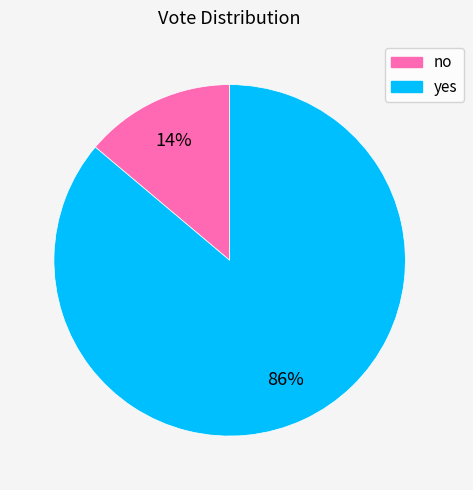

To the nearest percent, what portion does no represent?

14%